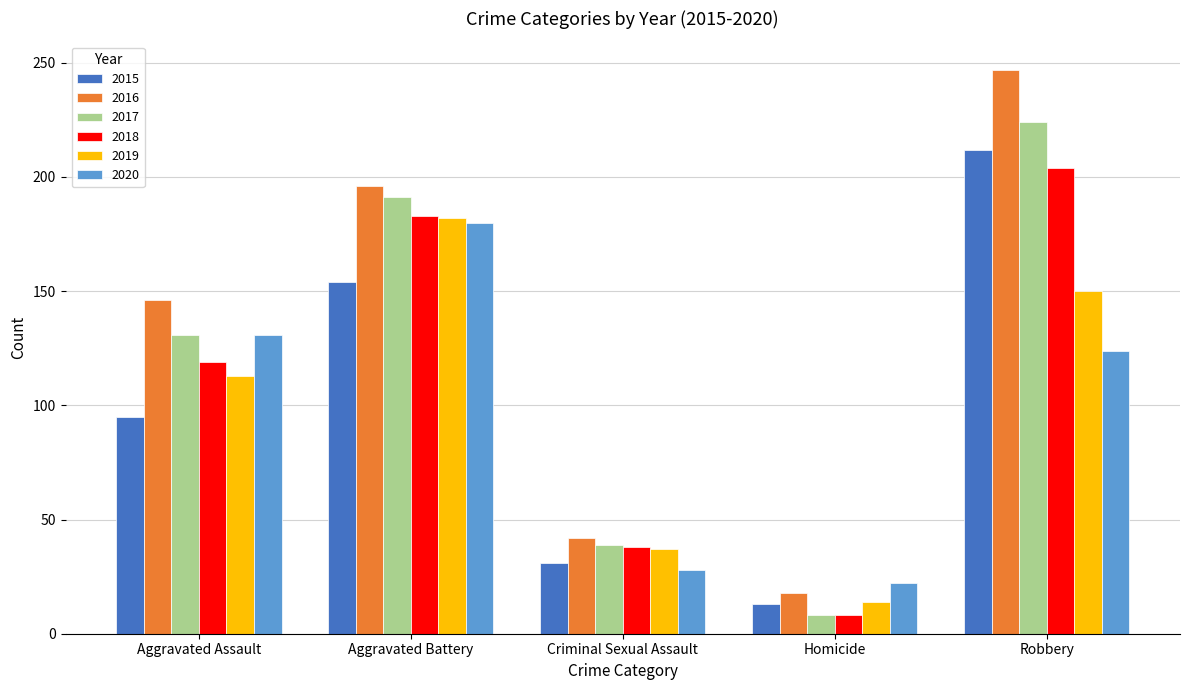

At which category is the sum across all series the highest?

Robbery